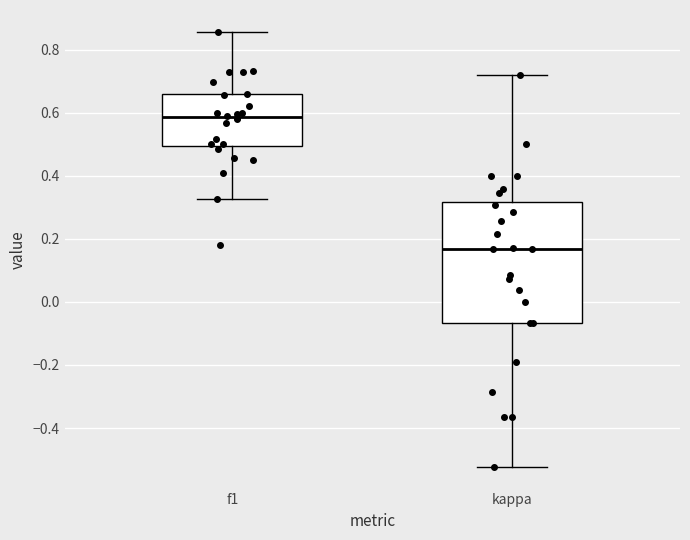

Which box's median line is the lowest?

kappa